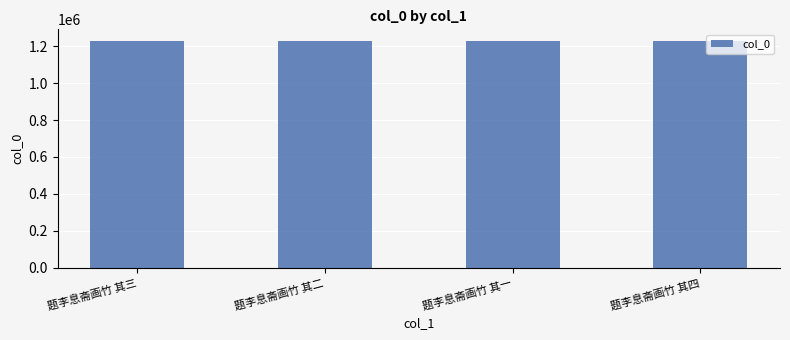

What is the sum of all values?

4921210